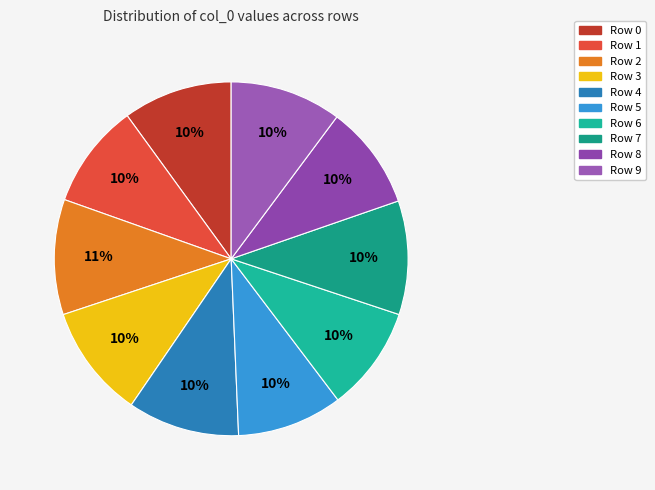

Which category has the smallest portion of the pie?

Row 8